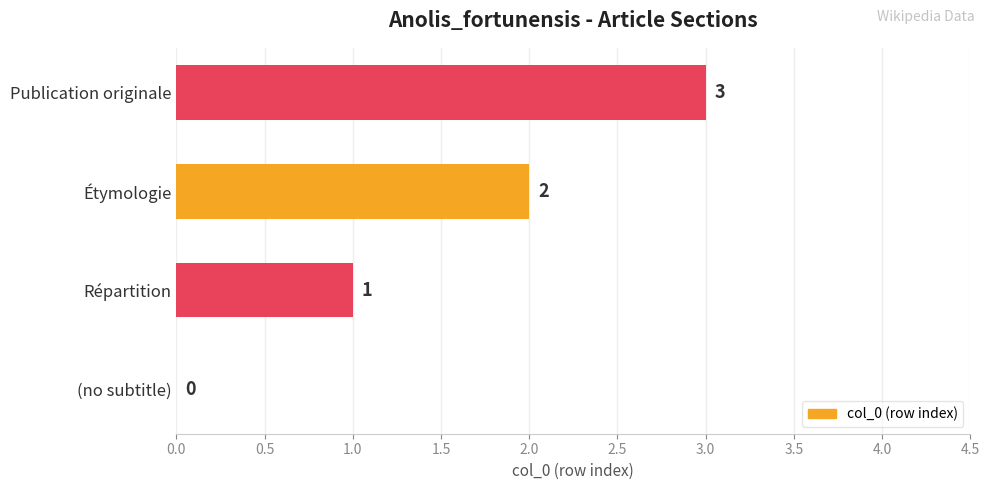

Which label corresponds to the largest value in the chart?

Publication originale